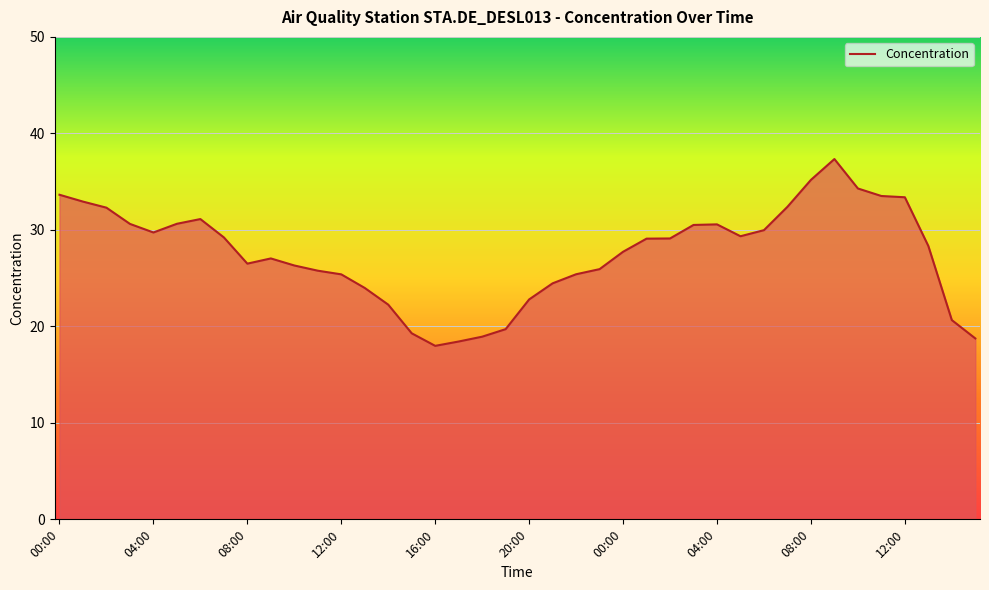

Does the chart have visible grid lines?

Yes